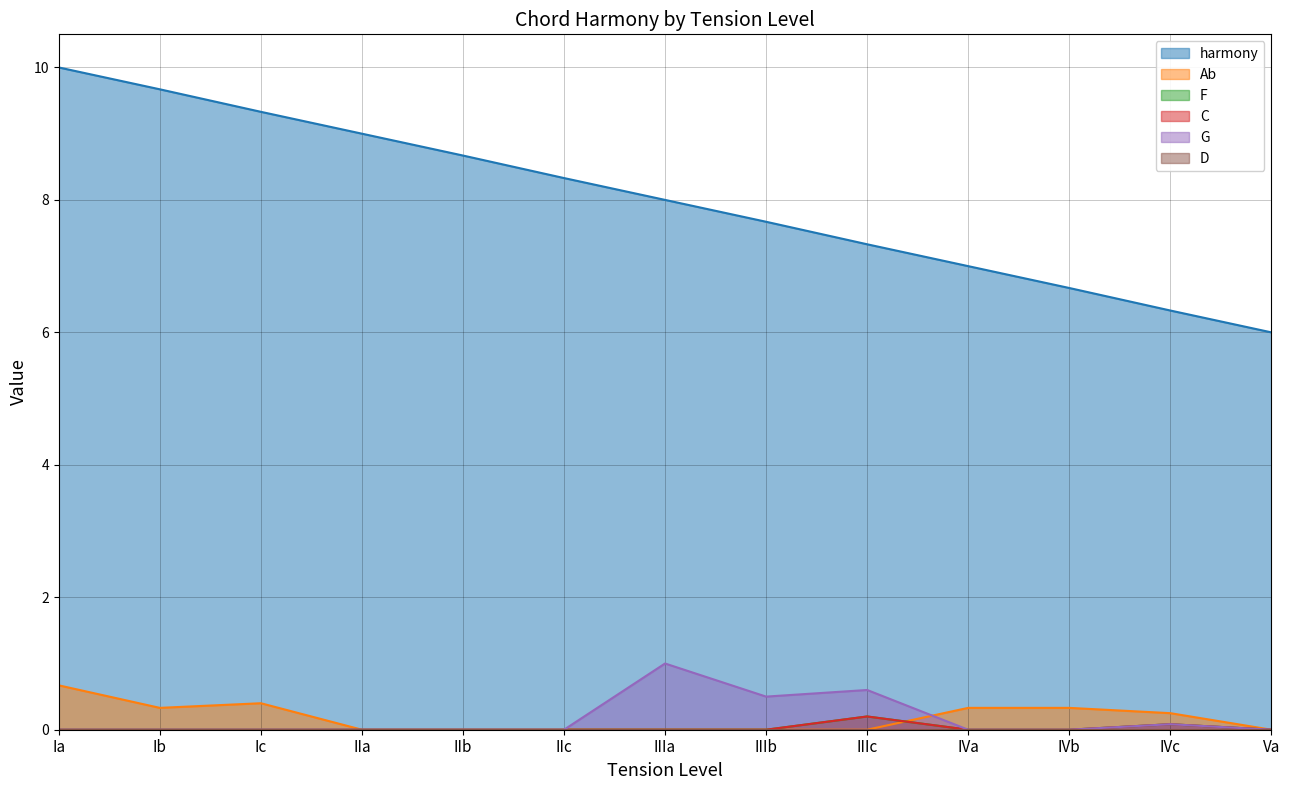

What is the label of the 7th point from the right?

IIIa